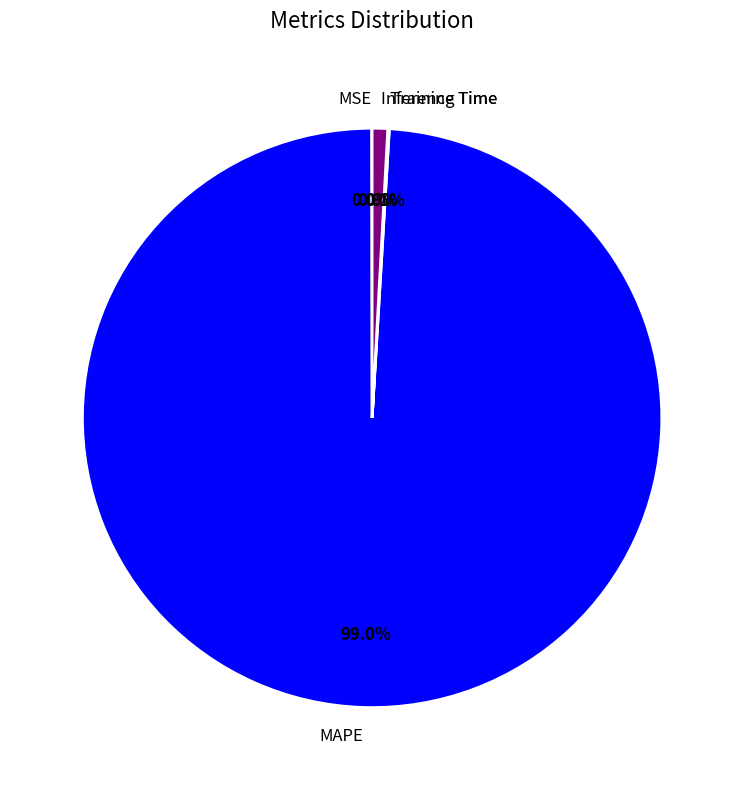

Which slice is the largest?

MAPE